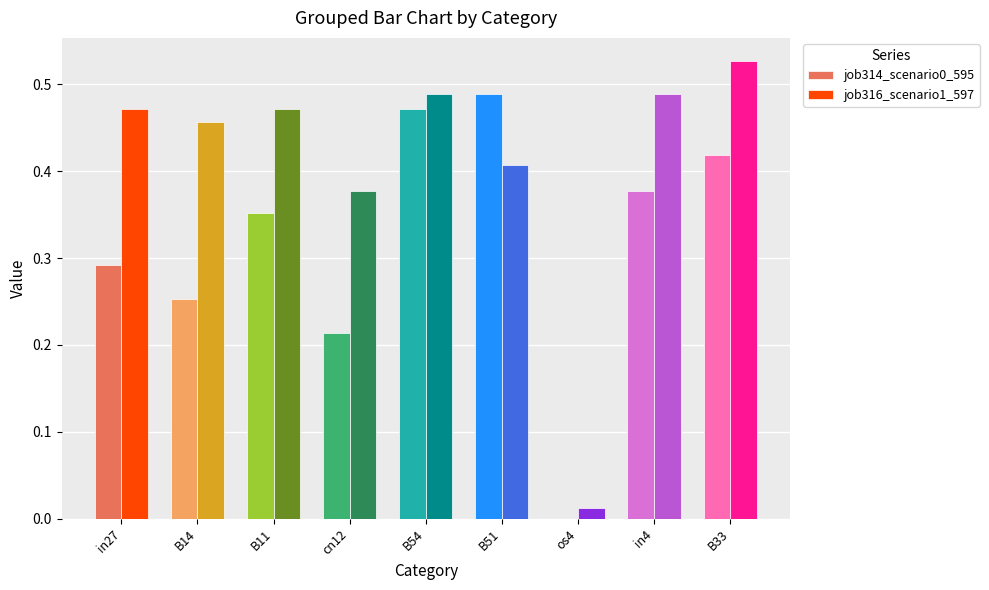

What is the total value across all series at cn12?

0.6